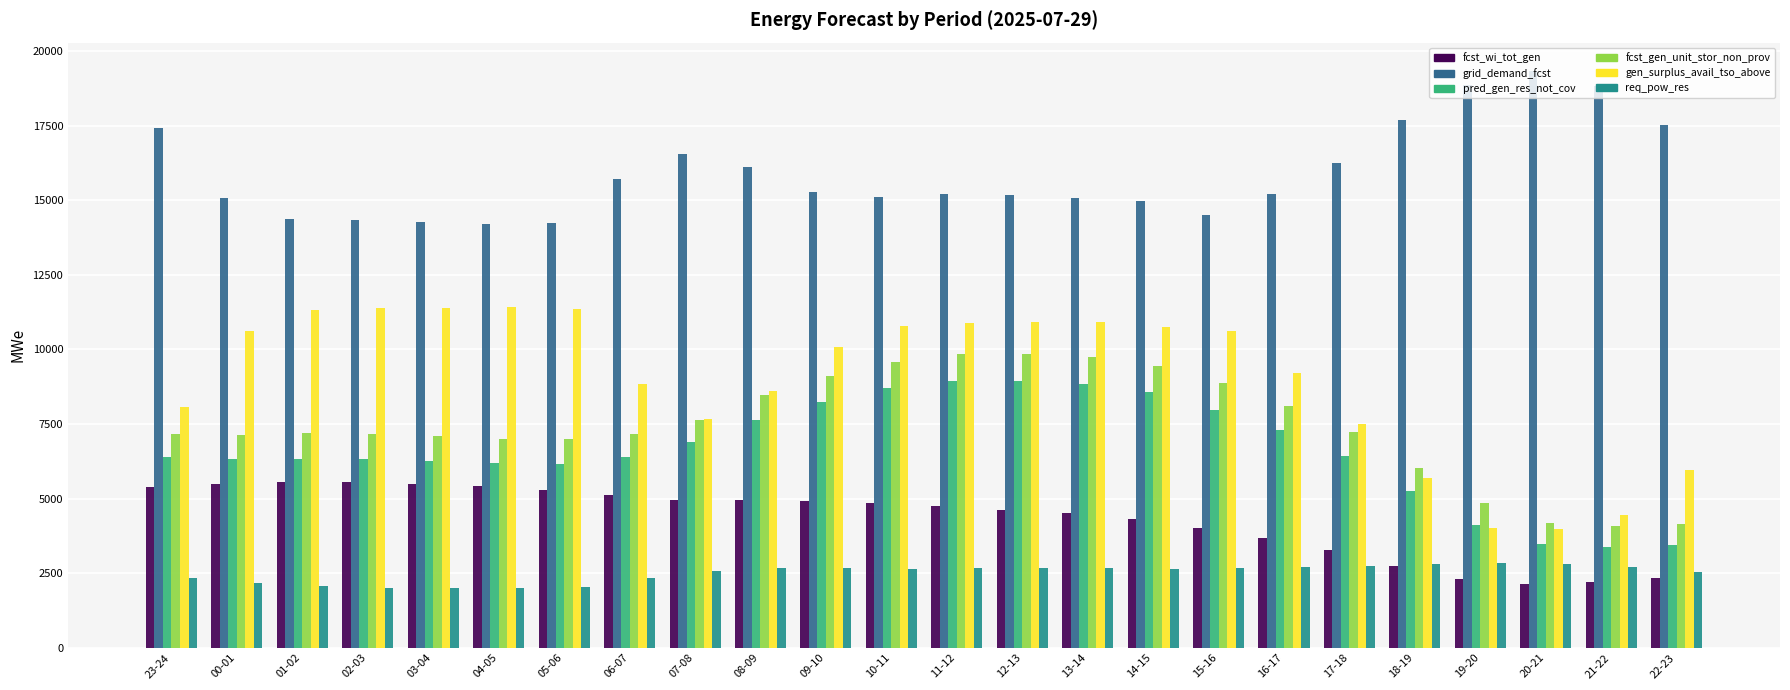

What is the sum of the fcst_wi_tot_gen values at 02-03 and 06-07?

10659